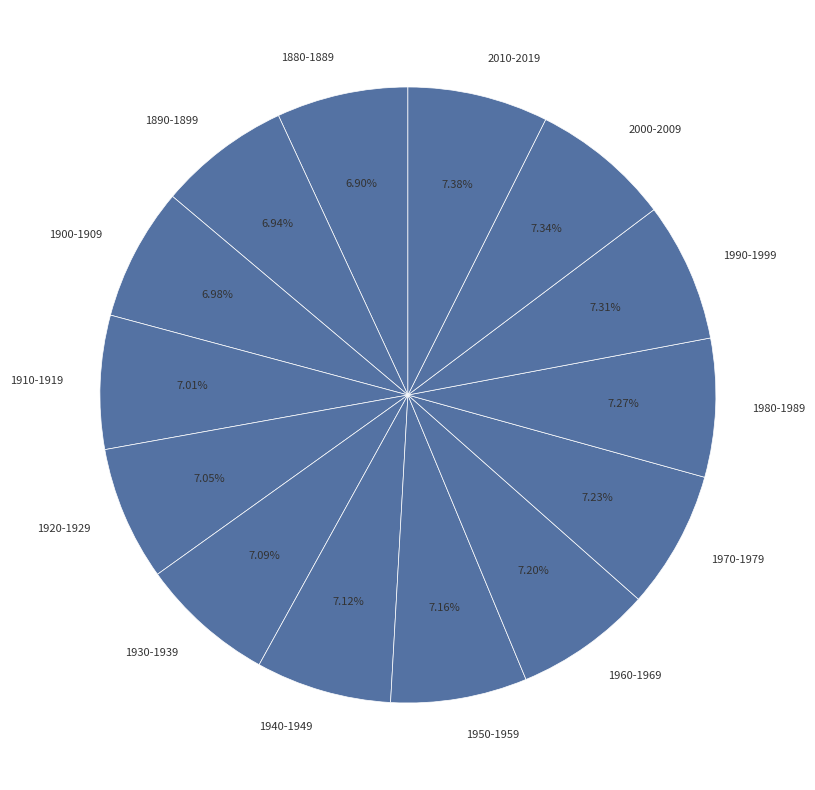

Approximately how many times larger is the value at 1990-1999 compared to 1890-1899?

1.1